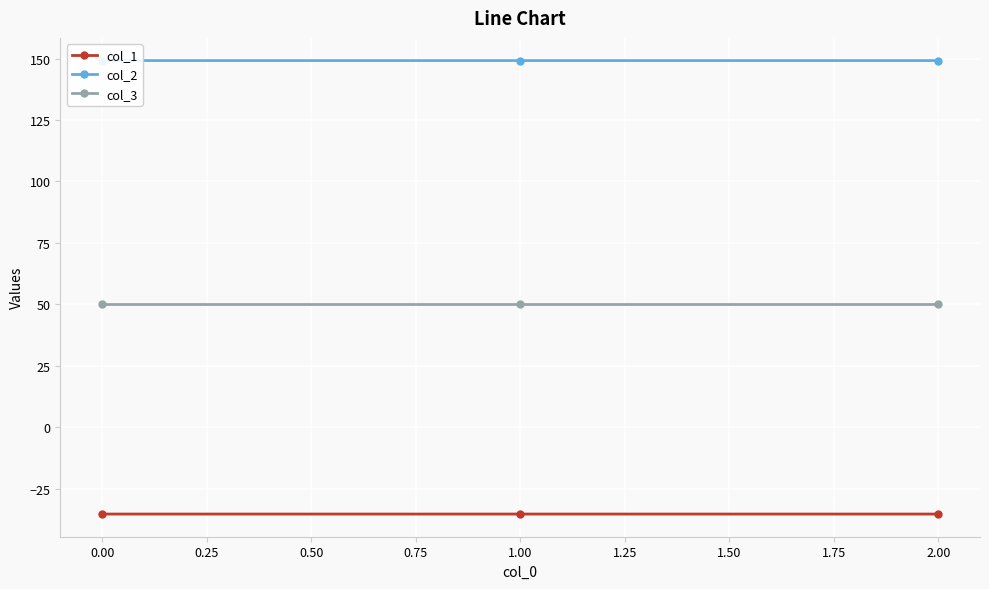

How many col_2 values are between 149 and 150?

3